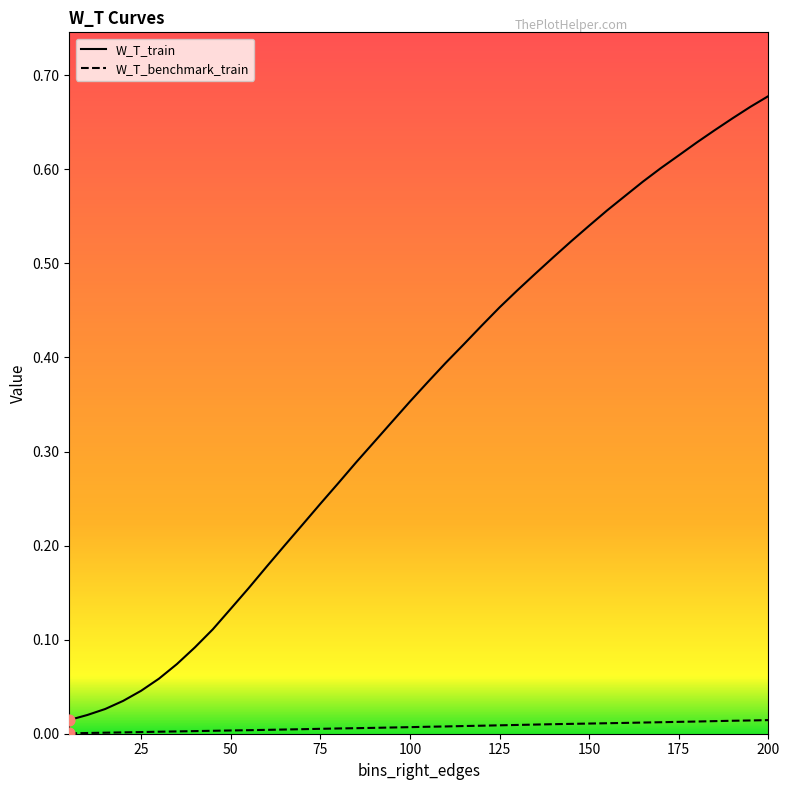

Which series has the largest total across all categories?

W_T_train